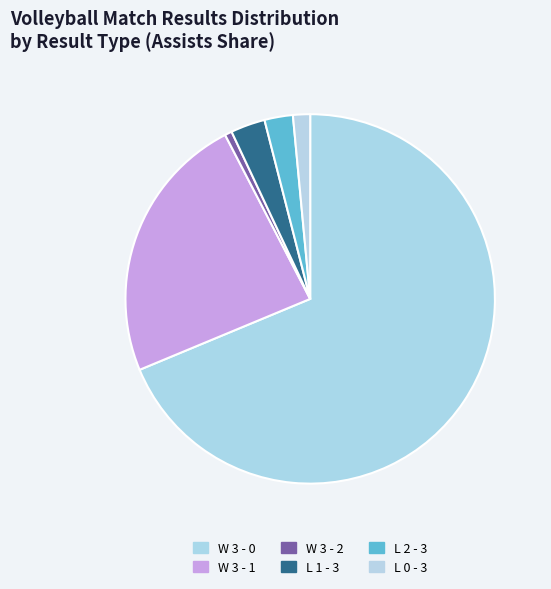

What percentage do W 3 - 2 and L 2 - 3 together represent?

3.1%